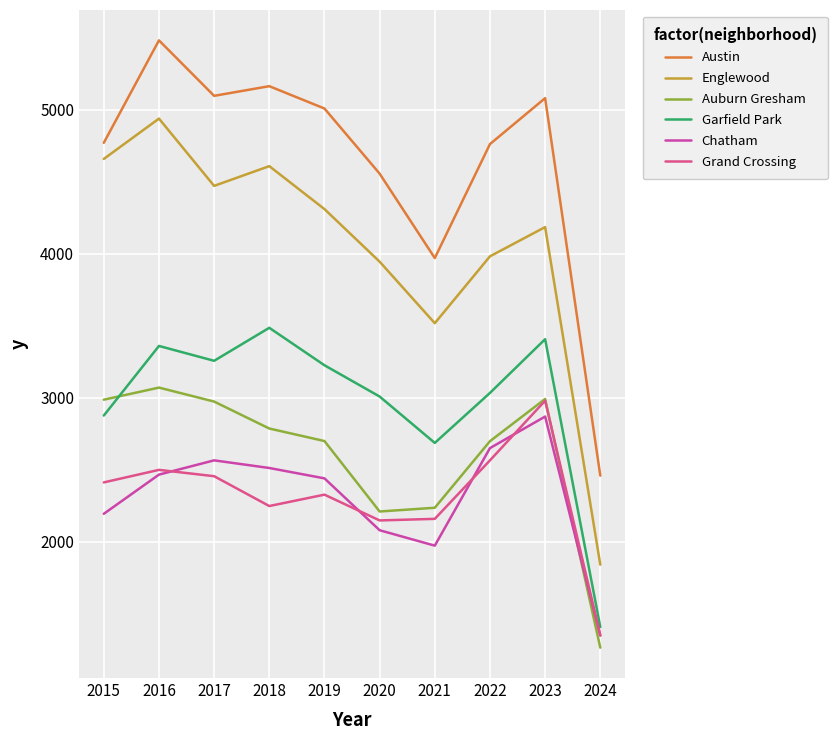

At which category is the sum across all series the highest?

2016